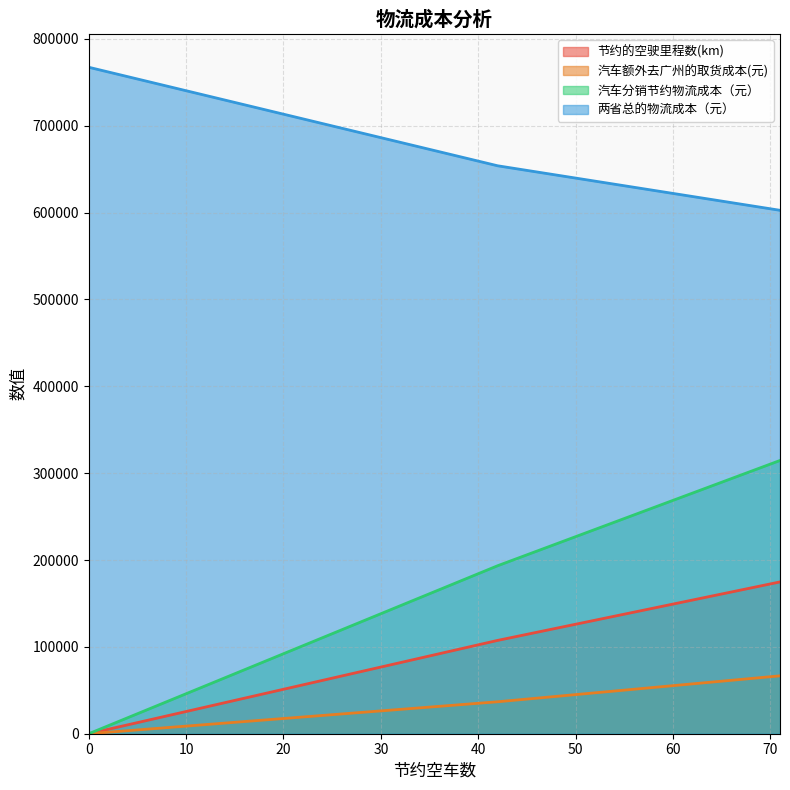

Count the 节约的空驶里程数(km) values in the range 0 to 174778.

3